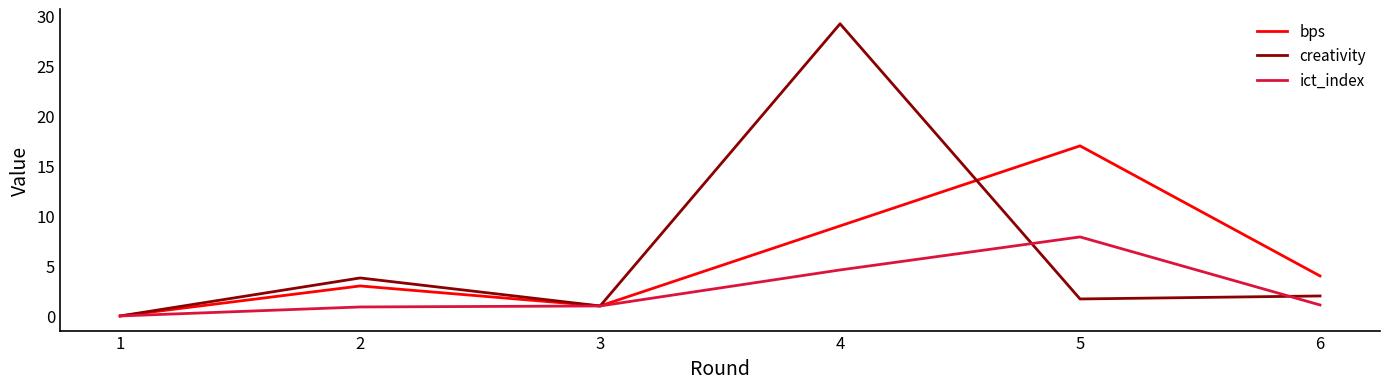

The value of creativity at 5 is 1.7. True or false?

True